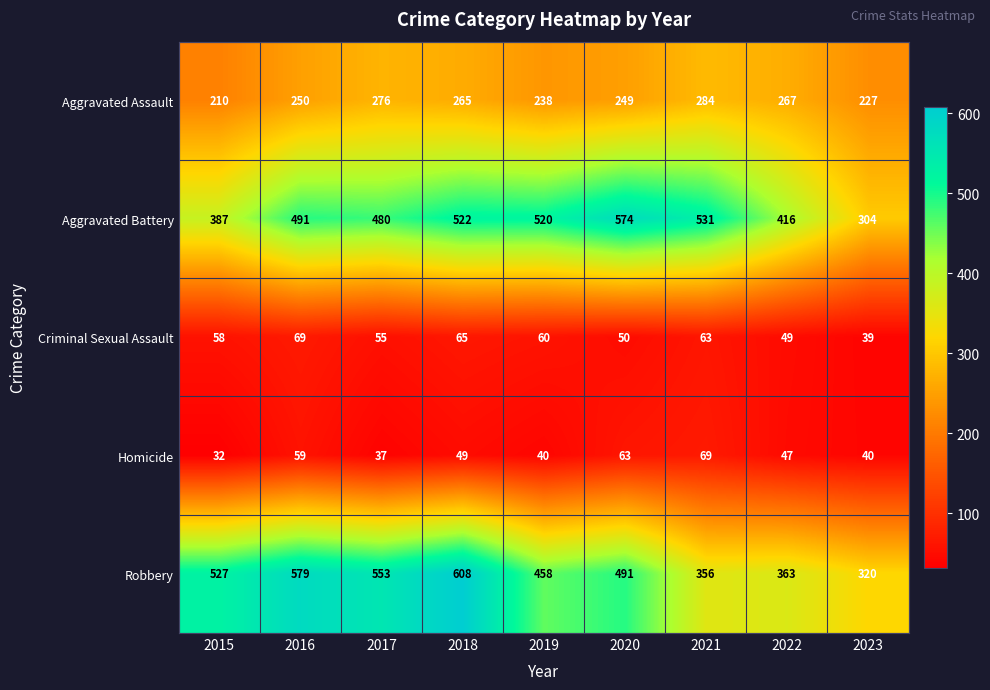

What is the approximate value of Aggravated Assault at 2020, to the nearest 5?

250